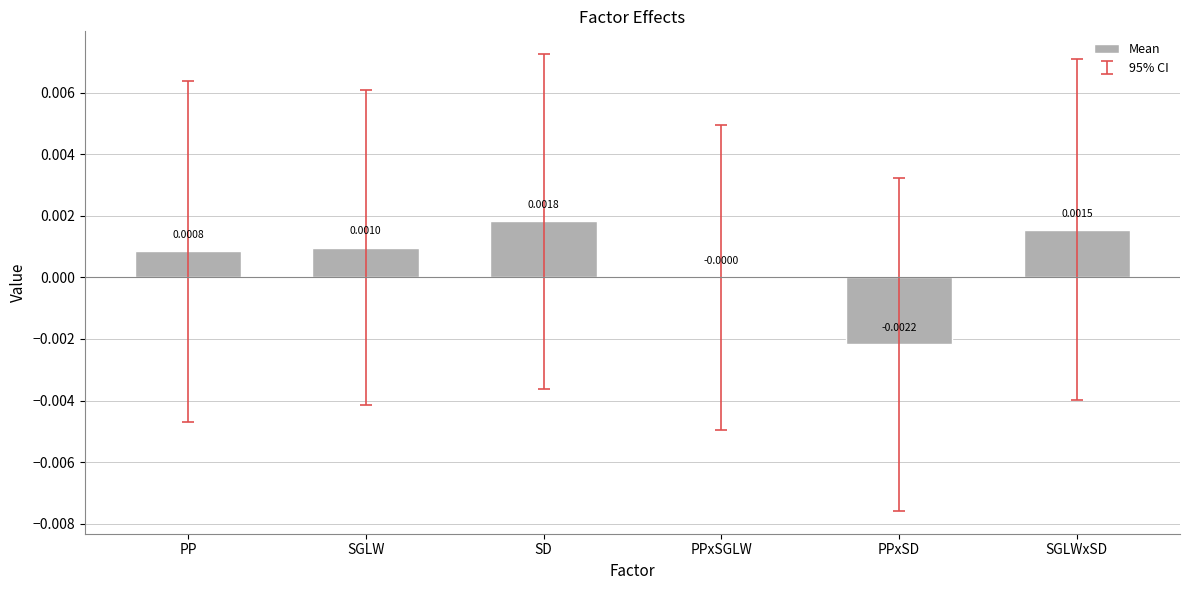

Where does the data first go above 0?

PP